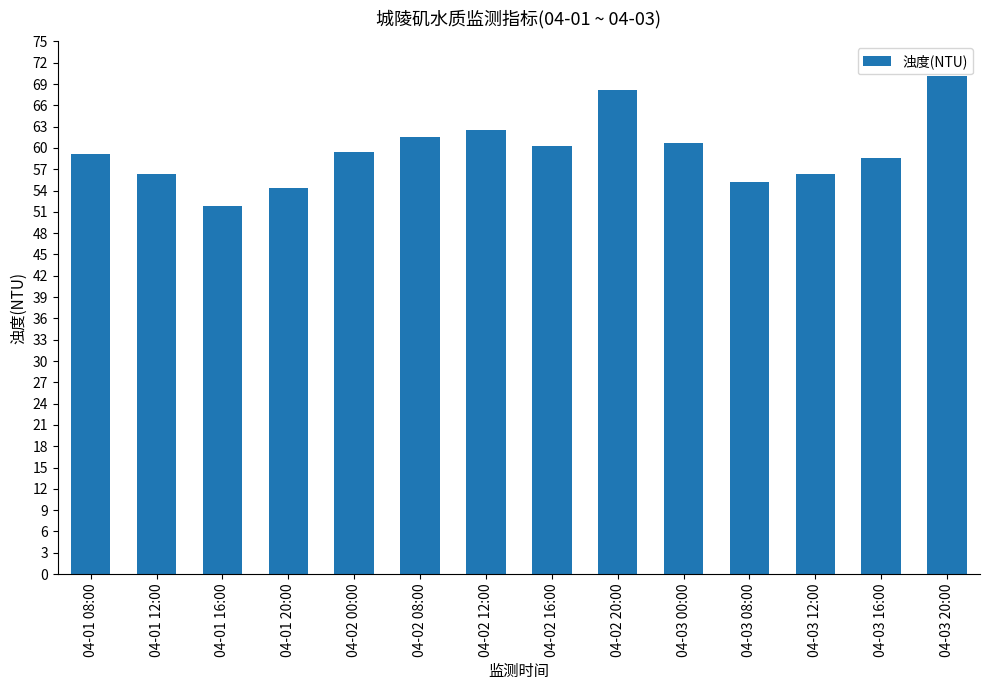

What position from the left is 04-01 08:00?

1